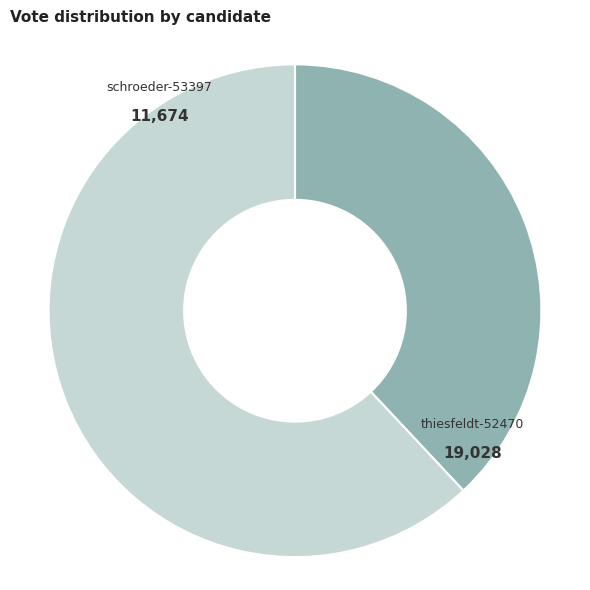

What is the ratio of the value at thiesfeldt-52470 to the value at schroeder-53397?

1.6